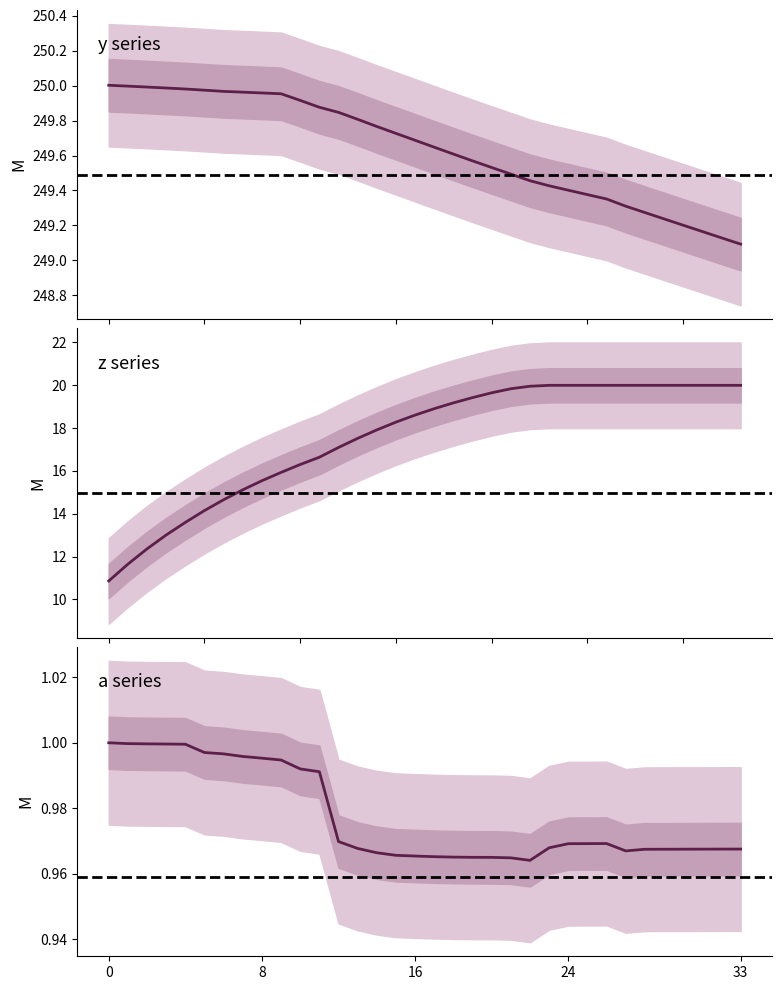

What is the sum of all y series values?

8487.7